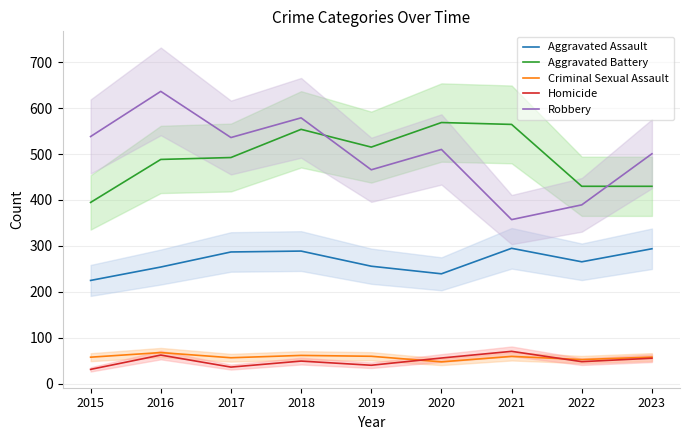

How many values in the Aggravated Assault series are below 265?

4